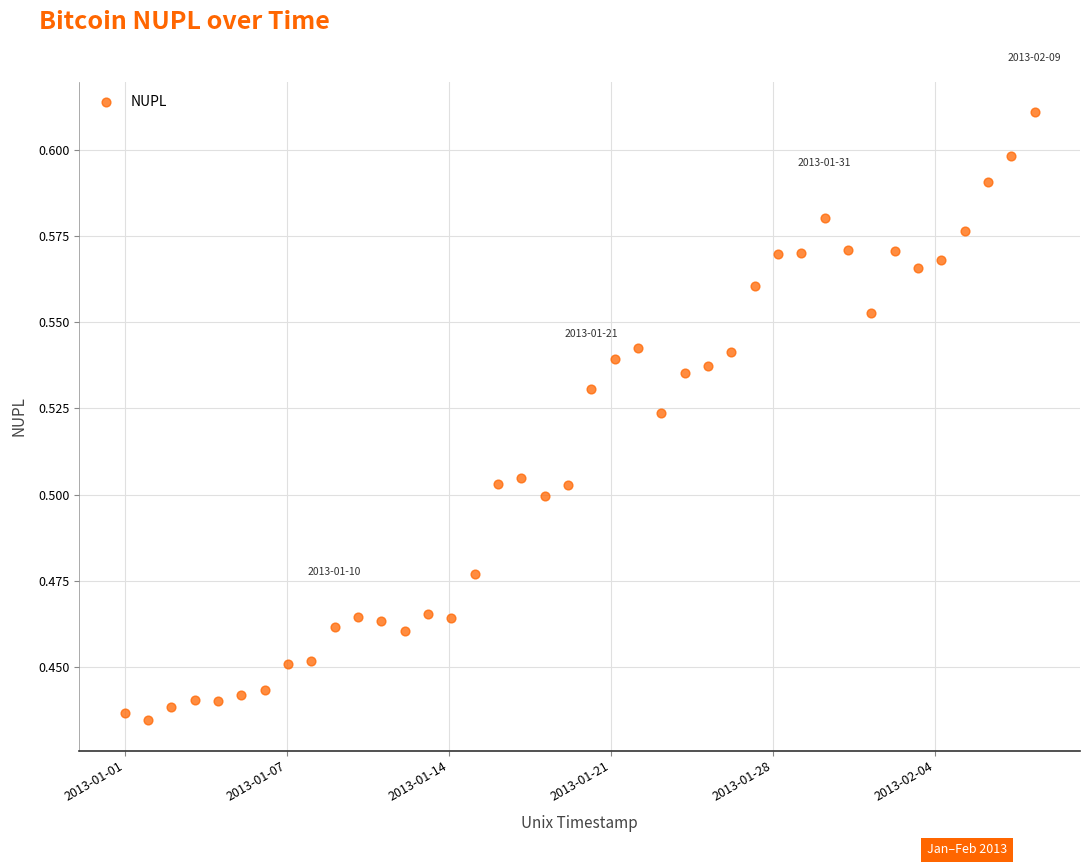

What is the range of X values (max minus min)?

3369600.0